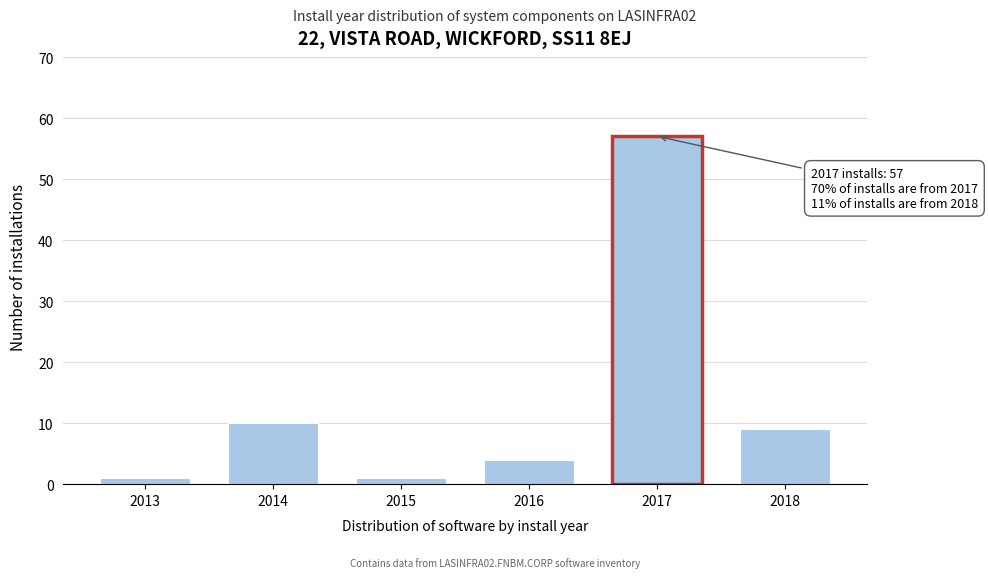

Reading left to right, what are all the values shown in this chart?

1	10	1	4	57	9